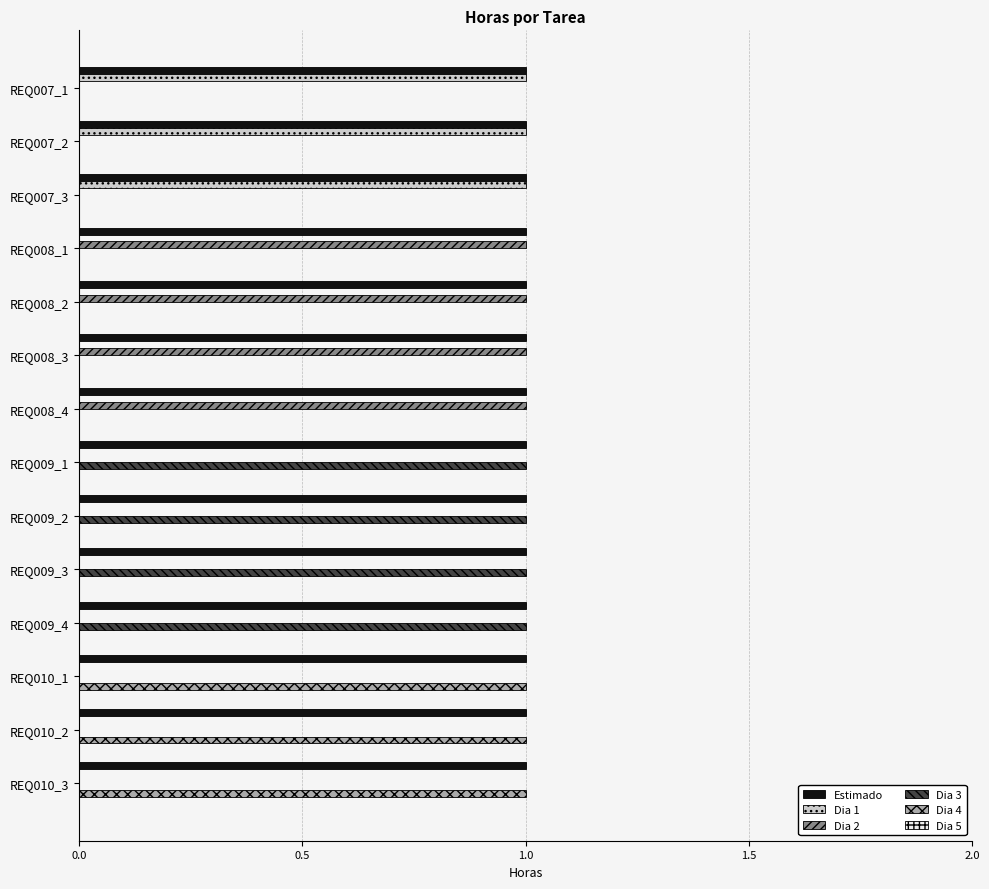

Which series has the largest total across all categories?

Estimado